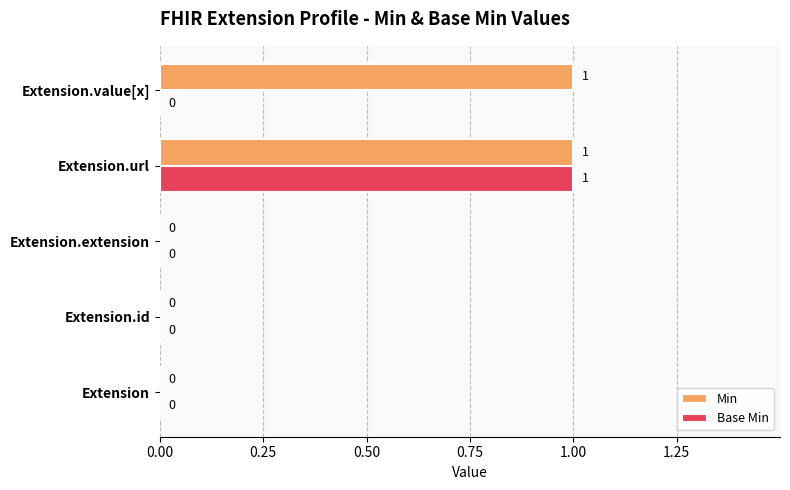

At which category is the sum across all series the highest?

Extension.url